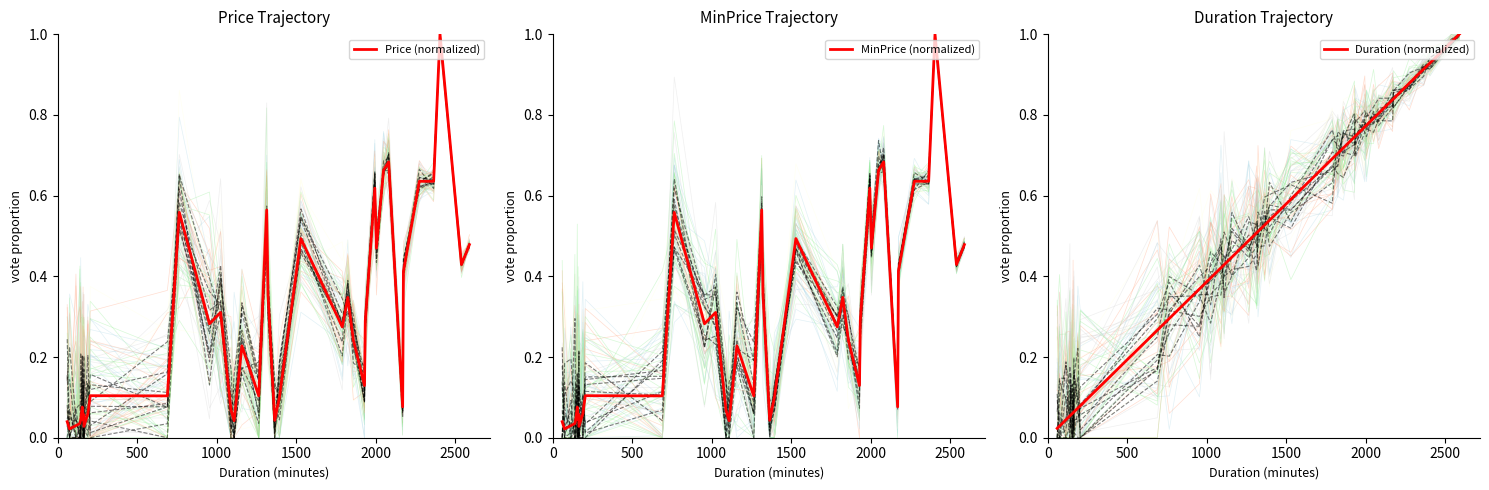

True or false: MinPrice (normalized) has more than 0 points higher than both neighbors.

True